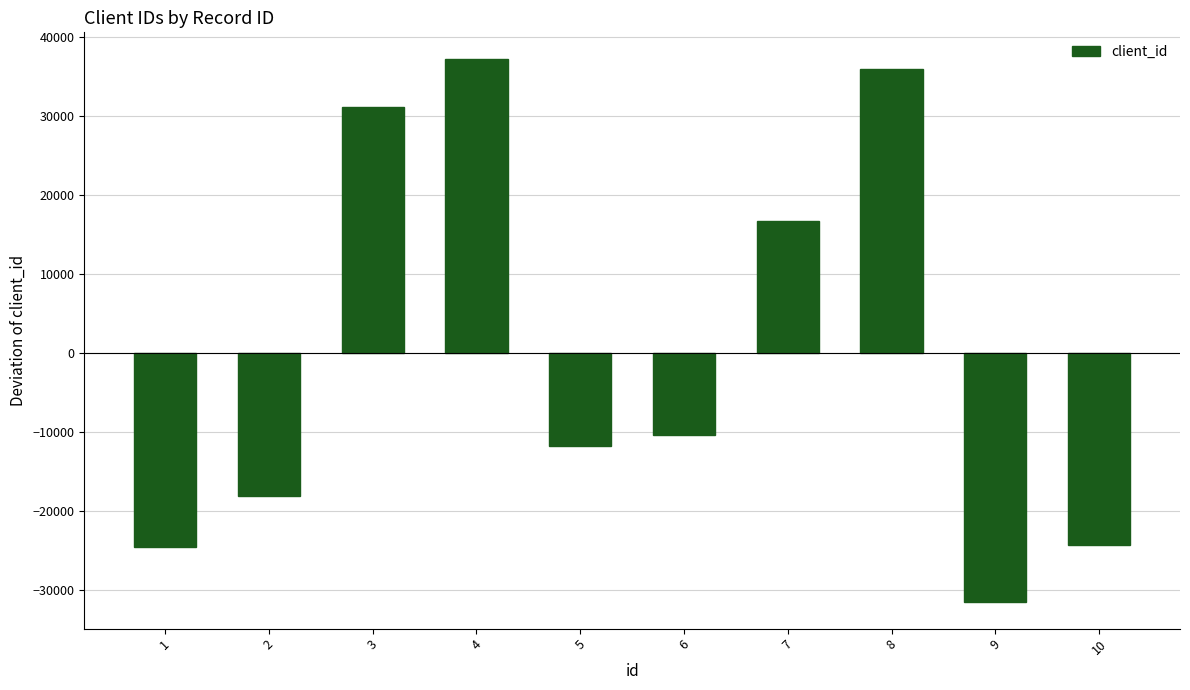

What is the difference between the values at 5 and 3?

42926.0